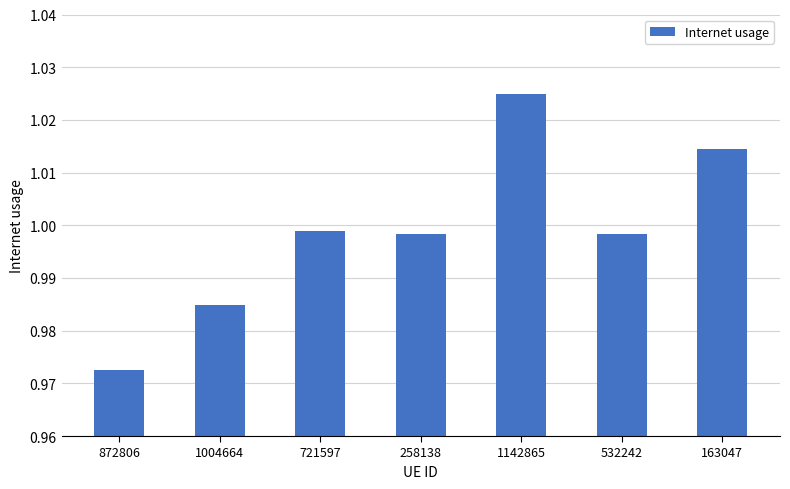

The value at 163047 is 1.8. True or false?

False